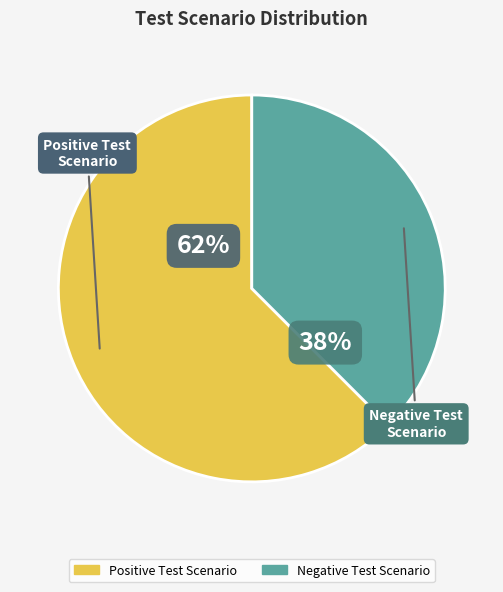

Does any single category account for the majority?

Yes